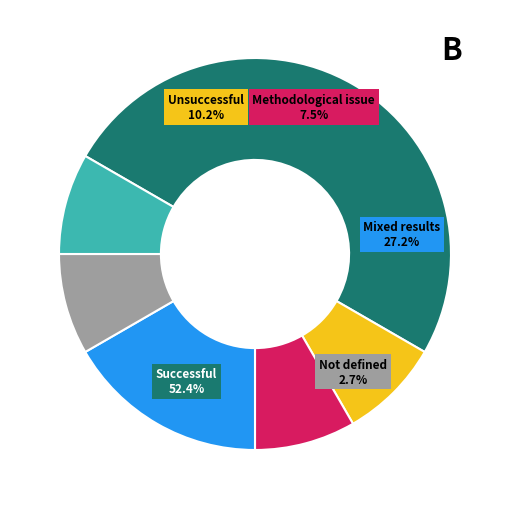

Does any single category account for the majority?

No